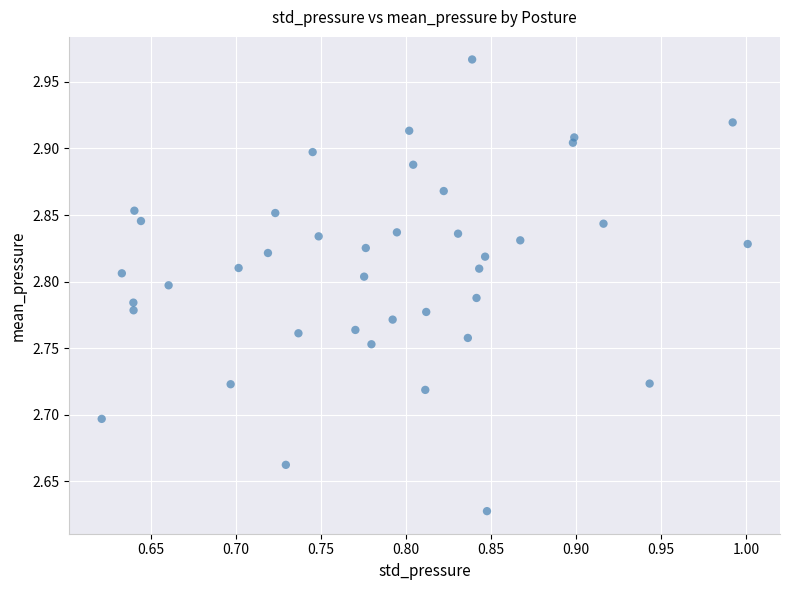

What is the range of Y values (max minus min)?

0.3